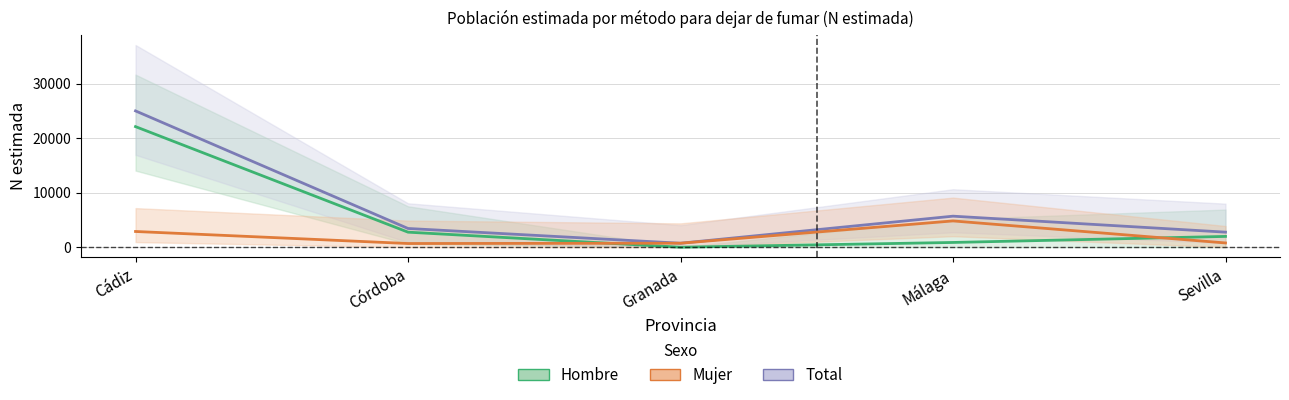

How many series are shown in this chart?

3